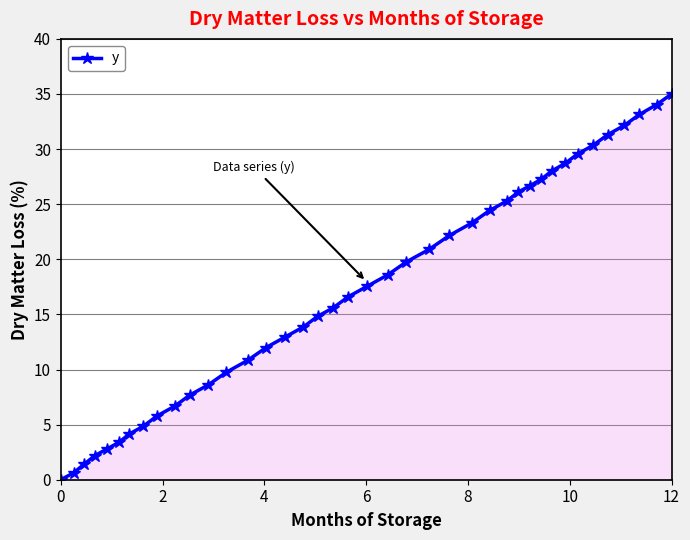

How many lines are shown in the chart?

1